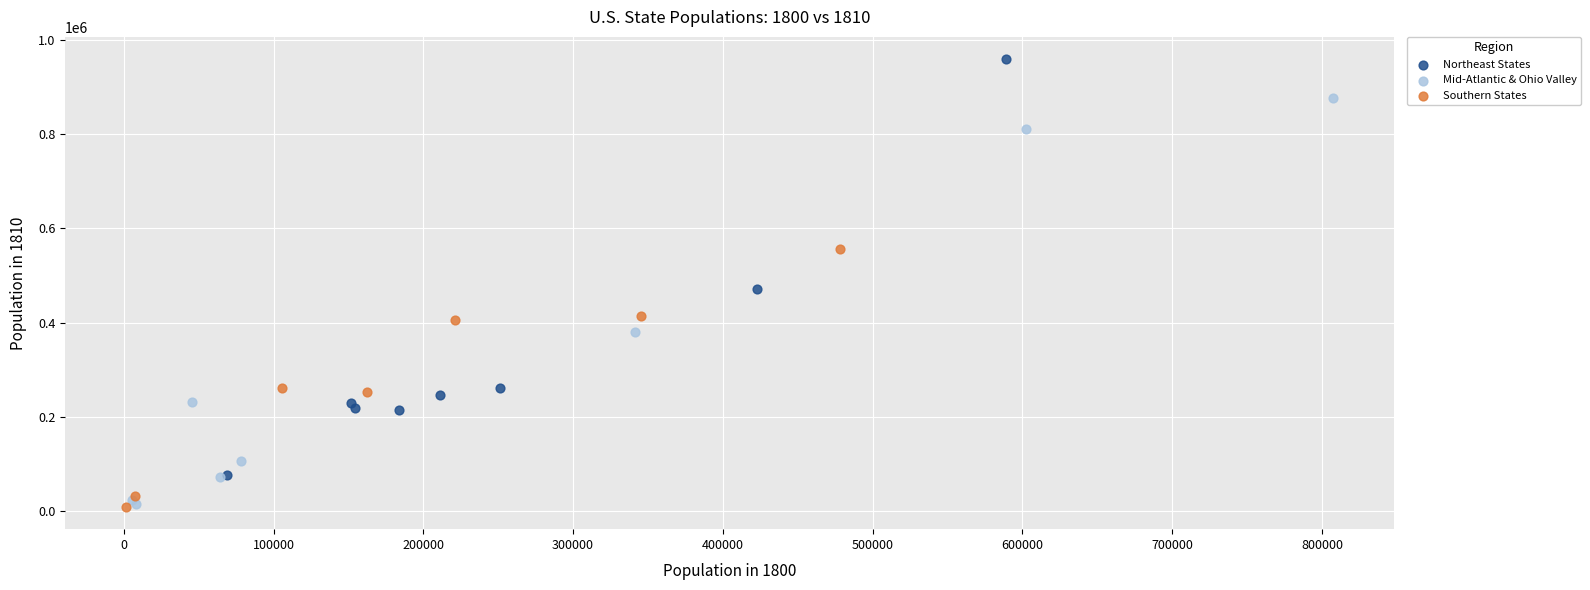

Which series reaches the maximum Y coordinate?

Northeast States